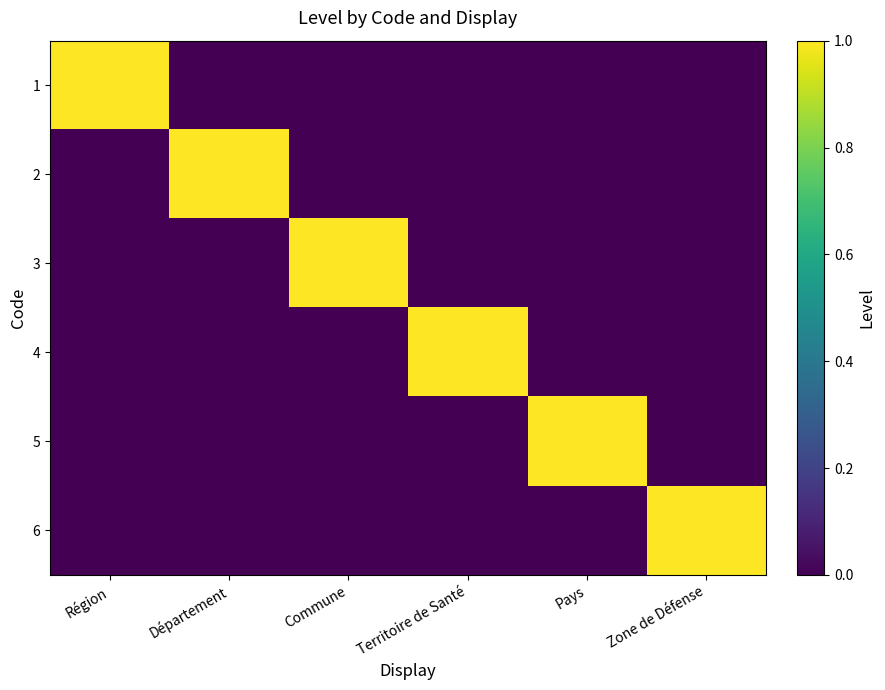

Count the number of data series in this chart.

6